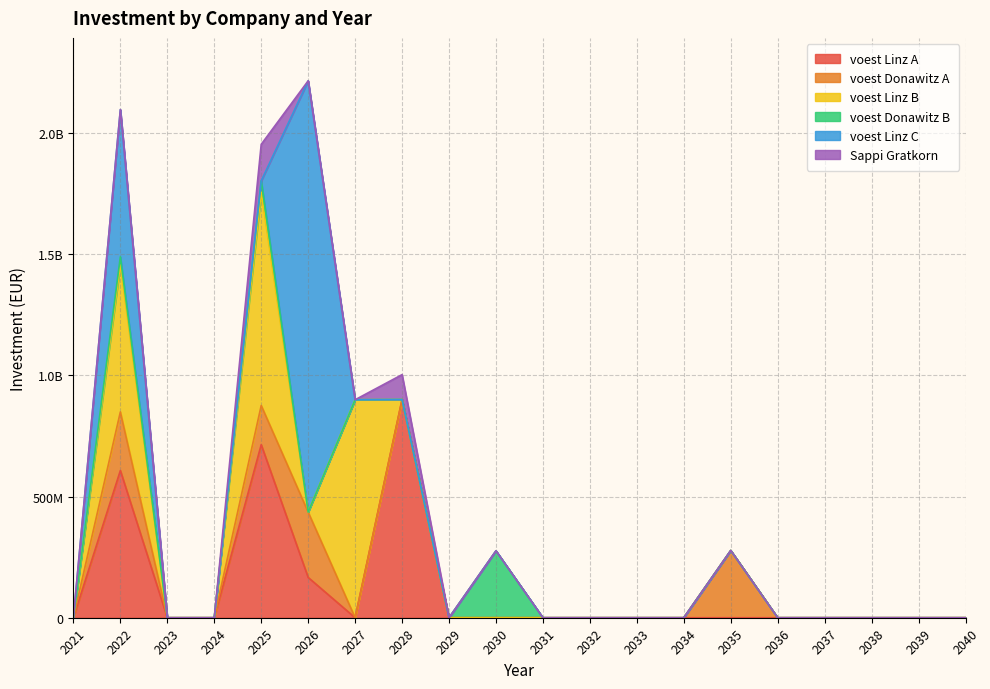

How many lines are shown in the chart?

6